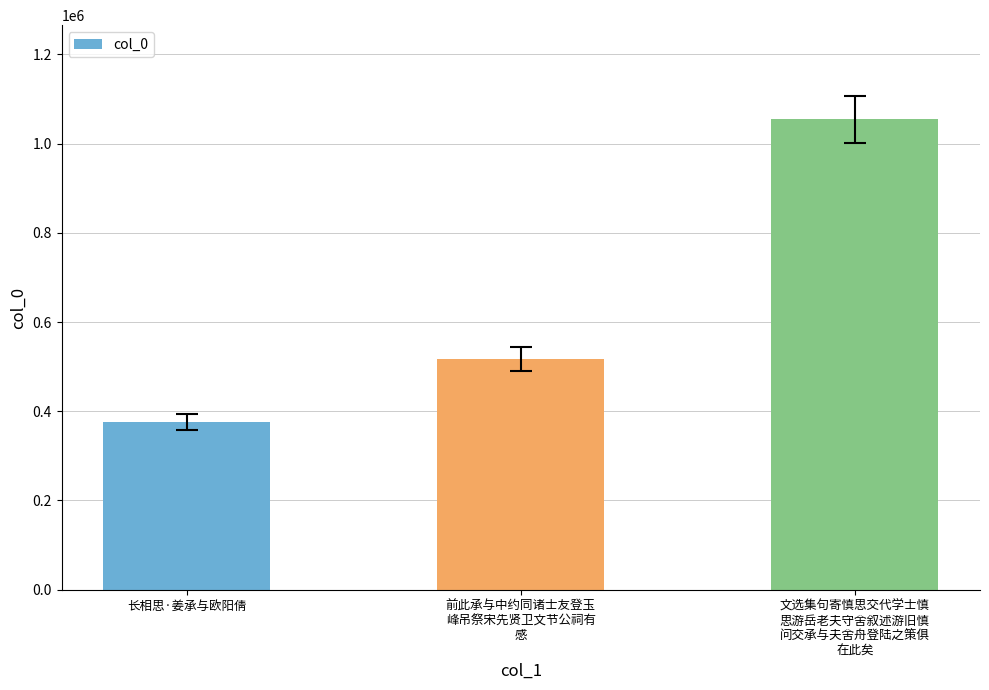

Which has a higher value, 文选集句寄慎思交代学士慎
思游岳老夫守舍叙述游旧慎
问交承与夫舍舟登陆之策俱
在此矣 or 前此承与中约同诸士友登玉
峰吊祭宋先贤卫文节公祠有
感?

文选集句寄慎思交代学士慎
思游岳老夫守舍叙述游旧慎
问交承与夫舍舟登陆之策俱
在此矣